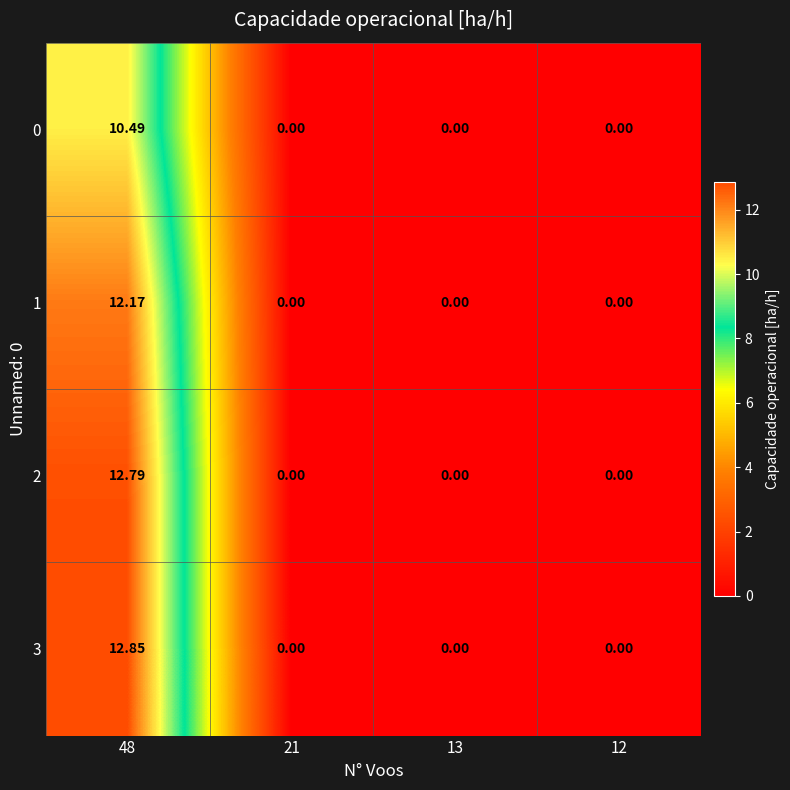

How many data points in 2 are above 0?

1